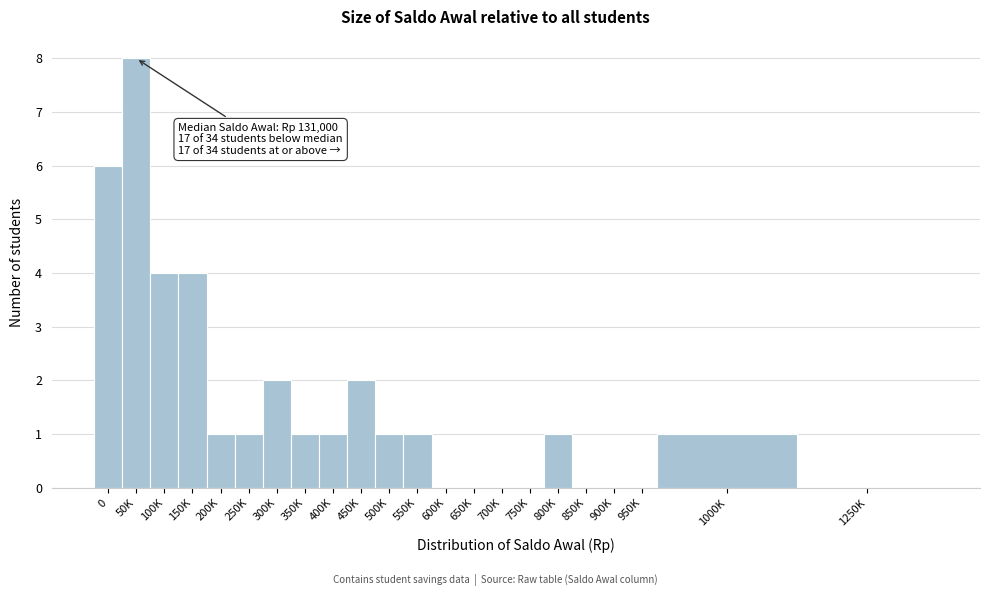

Reading left to right, extract all data points from this chart.

0=6	50K=8	100K=4	150K=4	200K=1	250K=1	300K=2	350K=1	400K=1	450K=2	500K=1	550K=1	600K=0	650K=0	700K=0	750K=0	800K=1	850K=0	900K=0	950K=0	1000K=1	1250K=0